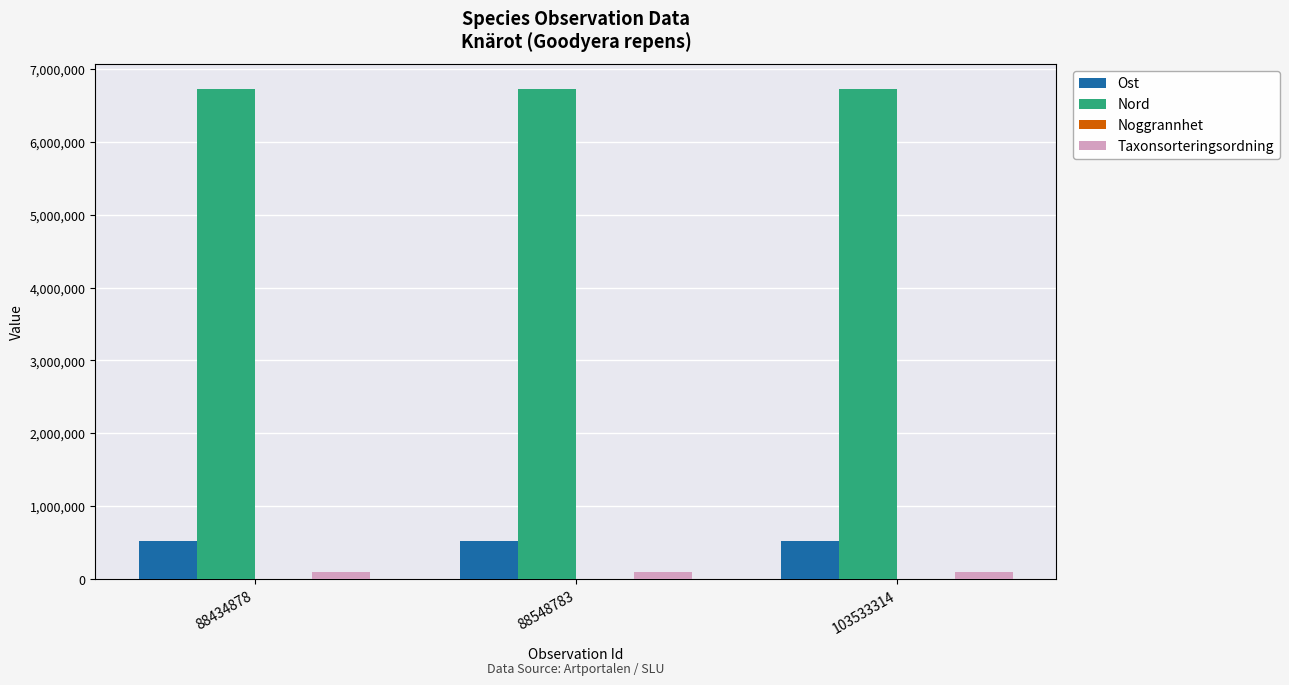

Is the value of Taxonsorteringsordning at 103533314 greater than the value of Nord at 88548783?

No